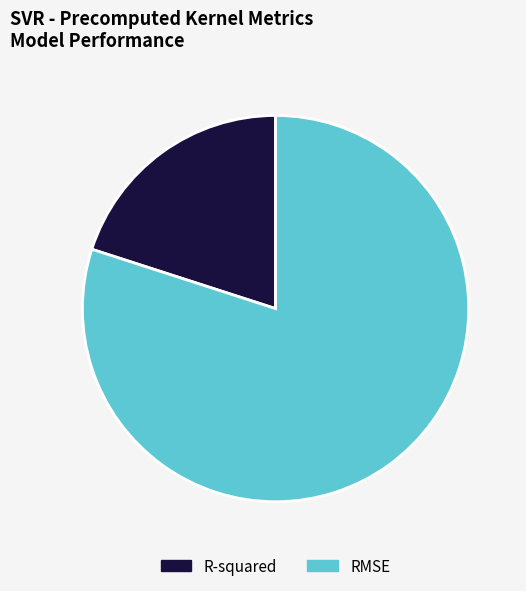

How many slices are in this pie chart?

2